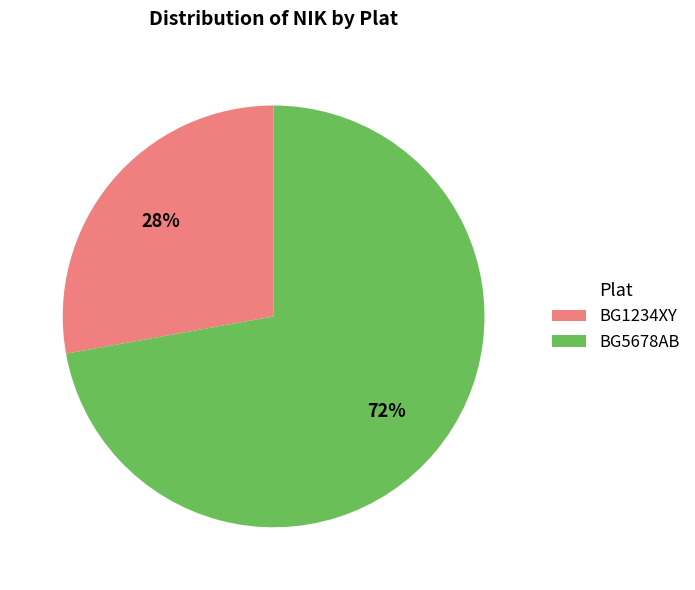

Which slice is the largest?

BG5678AB